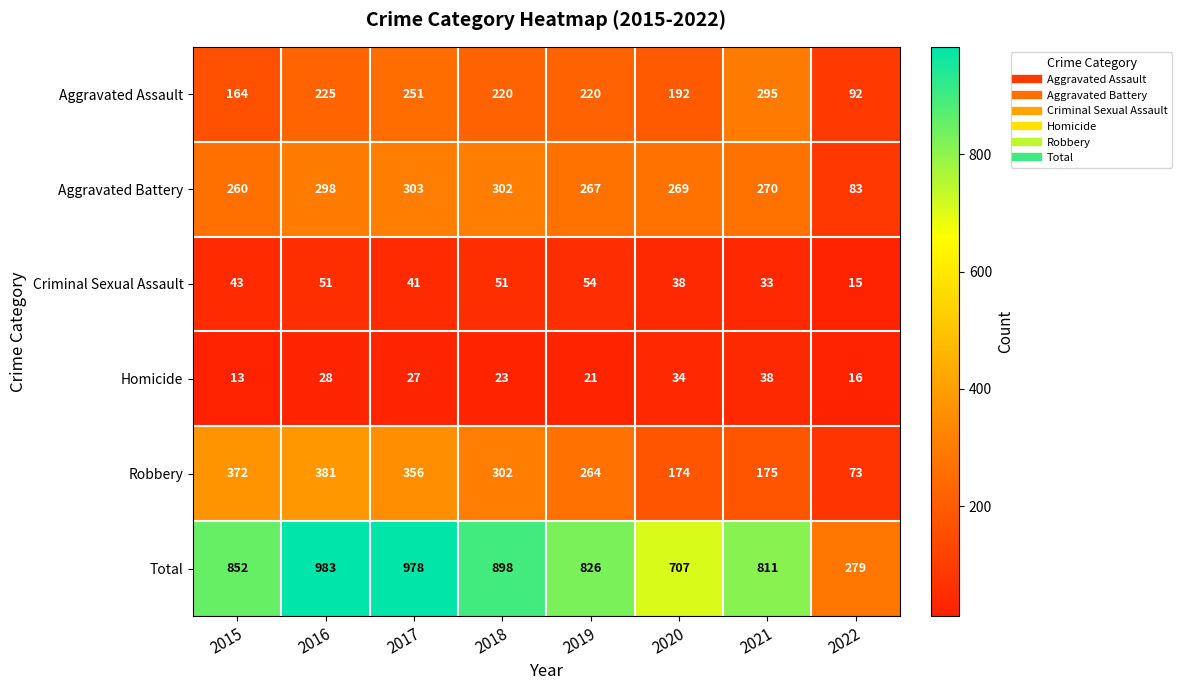

At 2016, list the series in order from largest to smallest.

Total, Robbery, Aggravated Battery, Aggravated Assault, Criminal Sexual Assault, Homicide